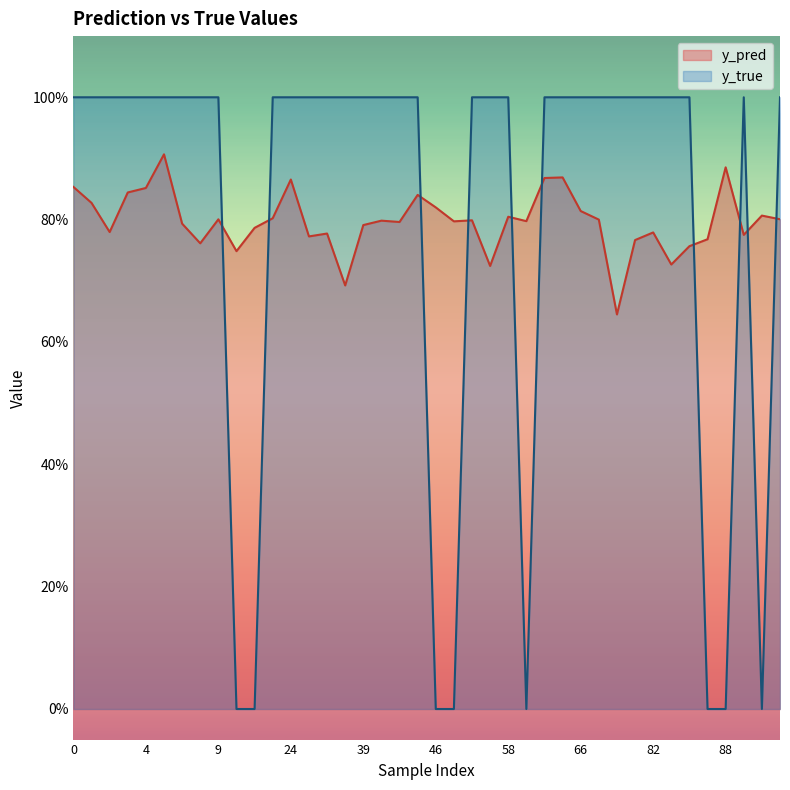

In y_true, how many points are lower than both neighbors (excluding endpoints)?

2